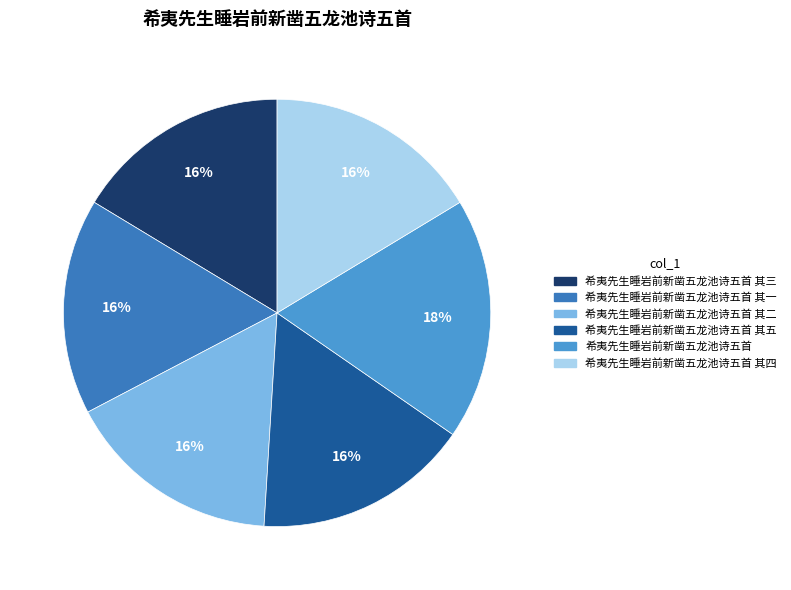

Count the number of slices in the pie.

6